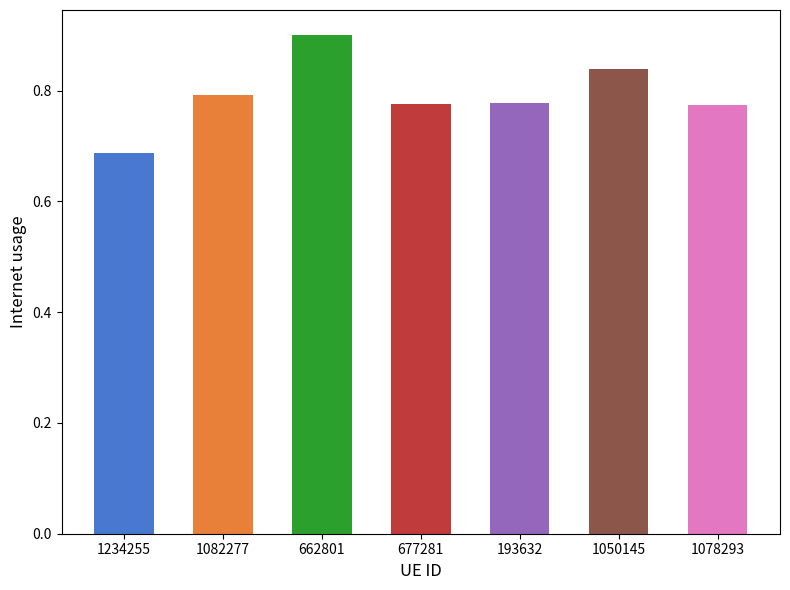

What is the difference between the maximum and minimum values?

0.2